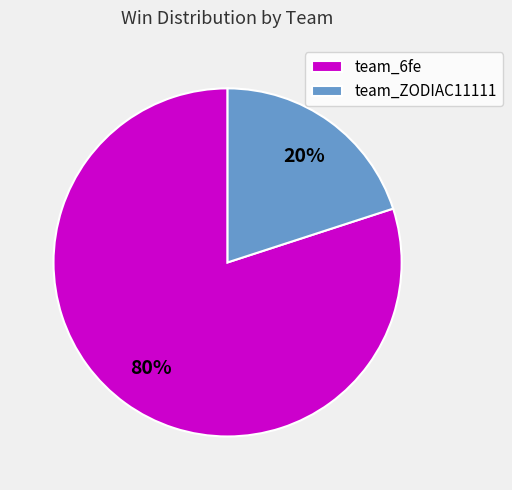

What is the ratio of the value at team_6fe to the value at team_ZODIAC11111?

4.0